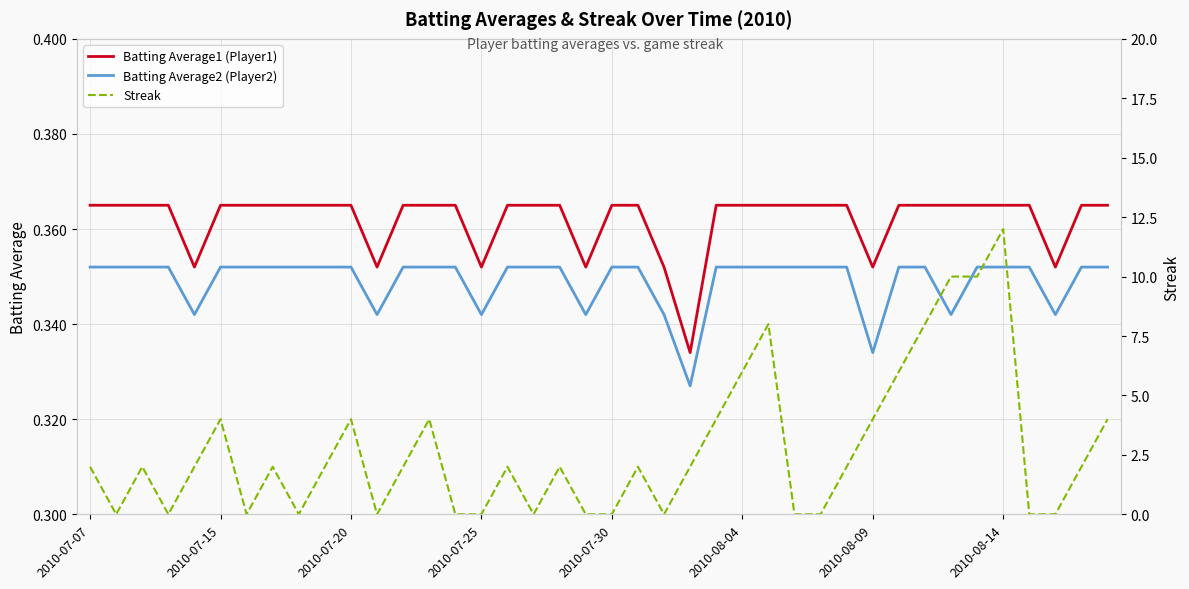

The value of Batting Average2 (Player2) at 34 is 0.4. True or false?

True